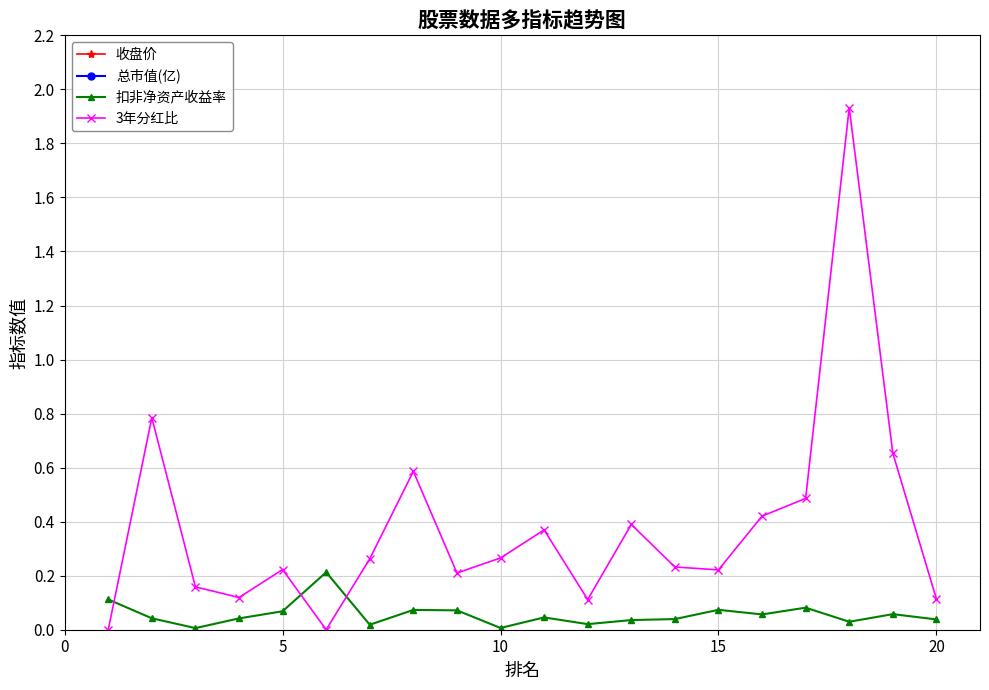

Which series has the largest total across all categories?

总市值(亿)